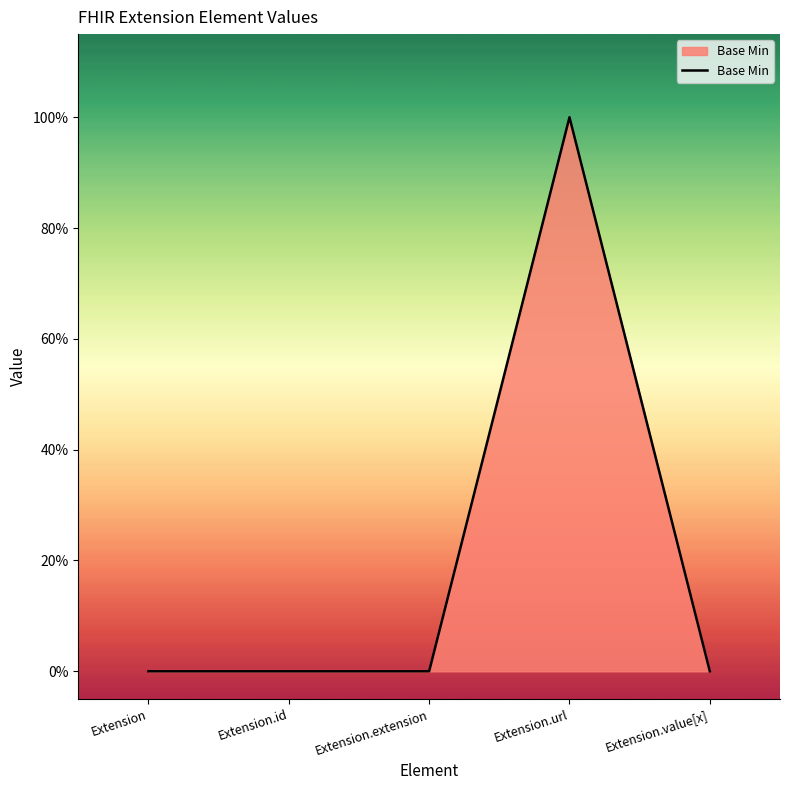

What position from the right is Extension?

5